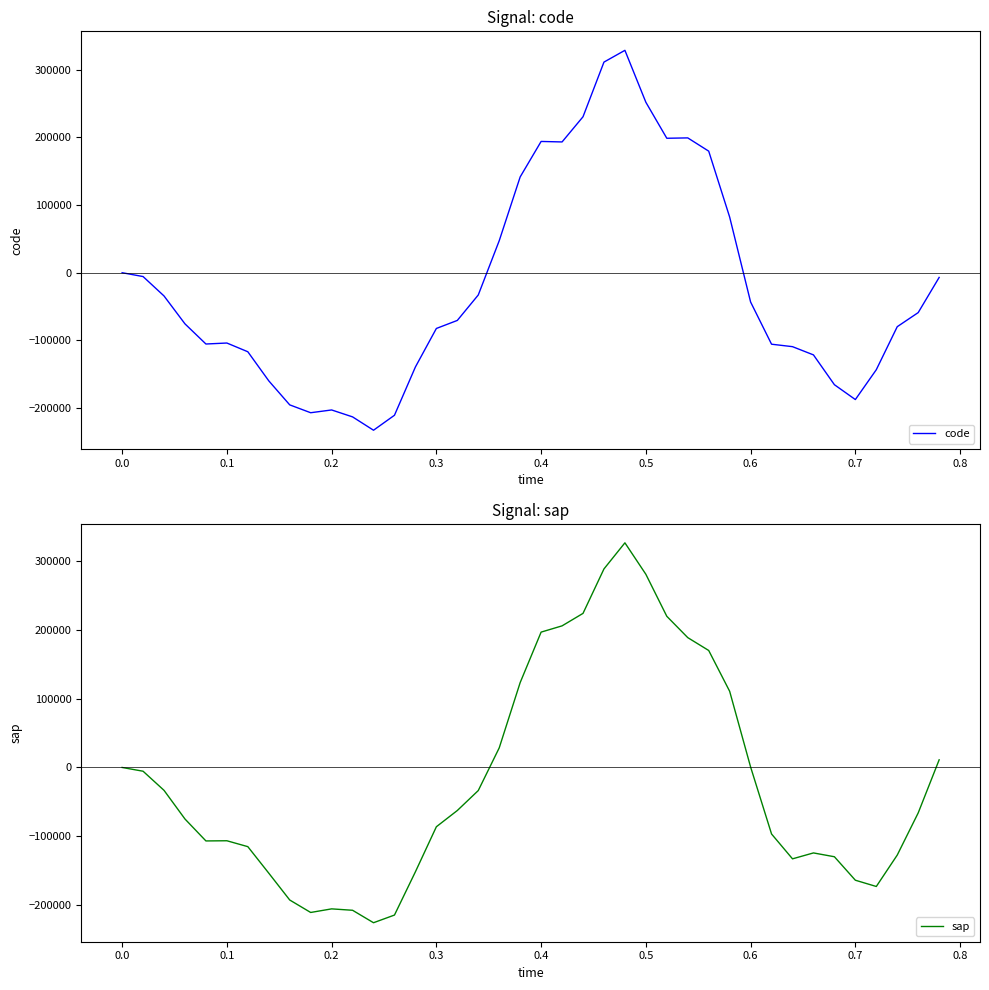

What is the highest value of the code series?

328690.3